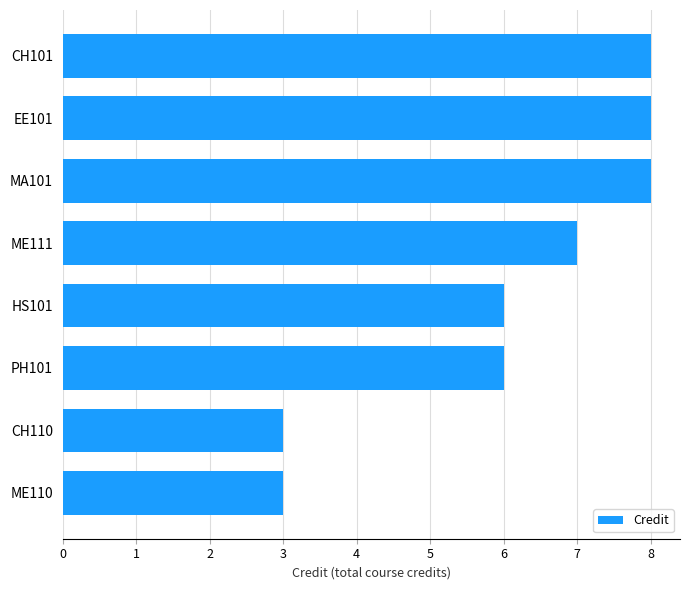

What is the difference between the maximum and minimum values?

5